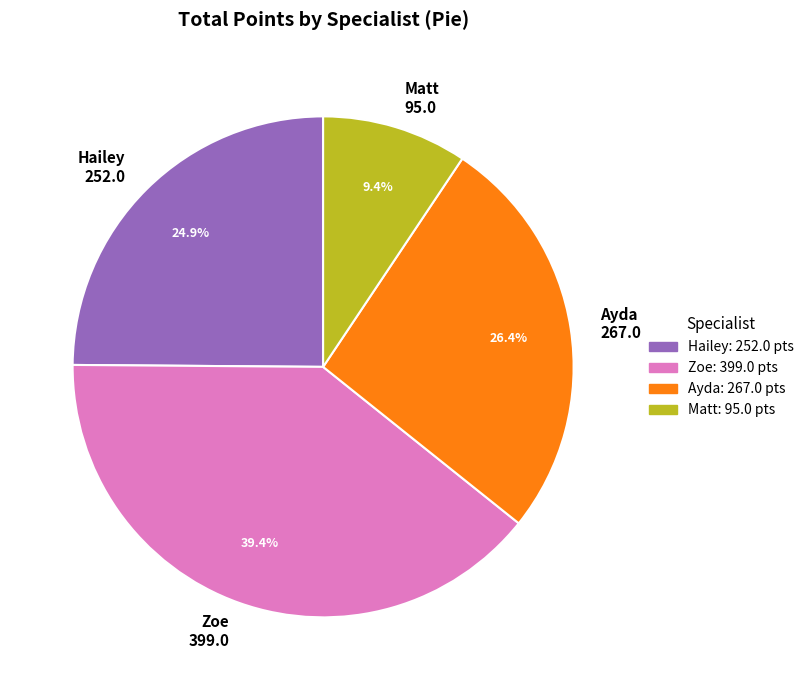

Is there a majority slice in this chart?

No